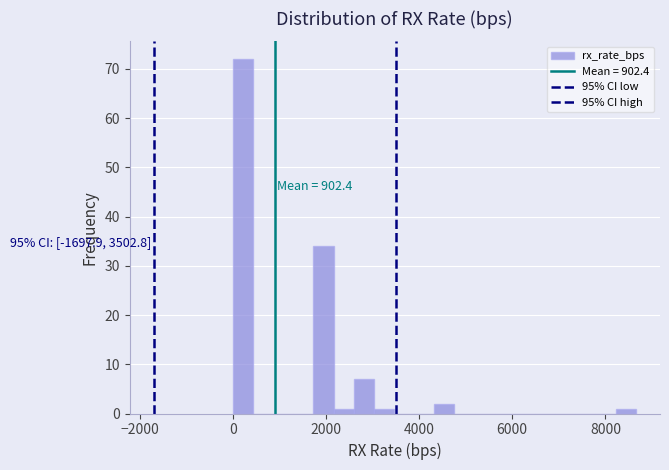

Read against the x-axis, roughly where is the centre of the tallest bar?

200